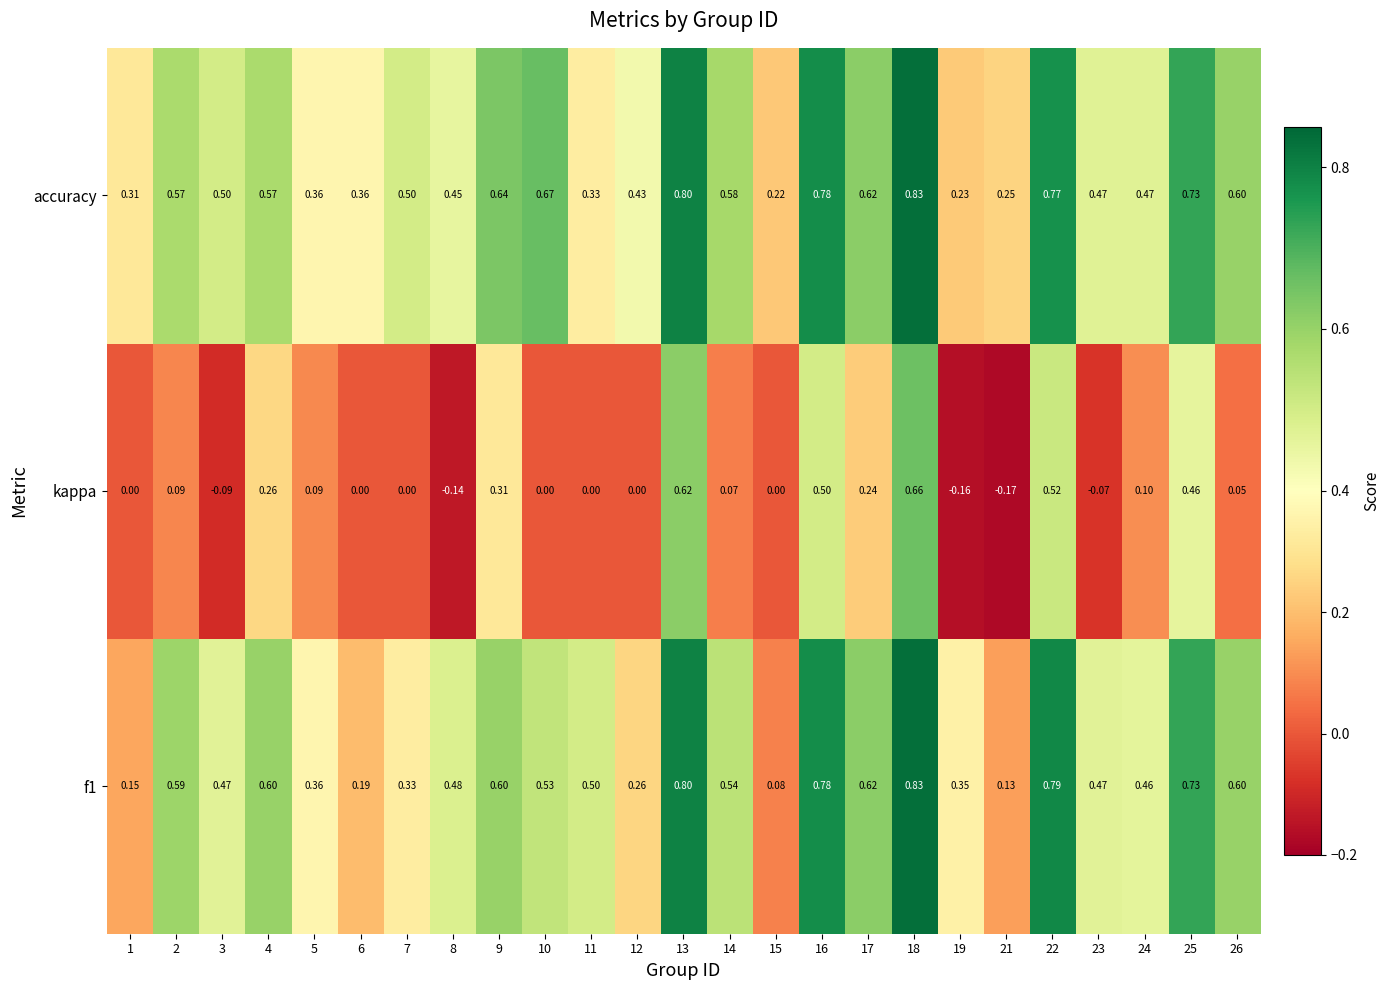

Which series has the largest total across all categories?

accuracy